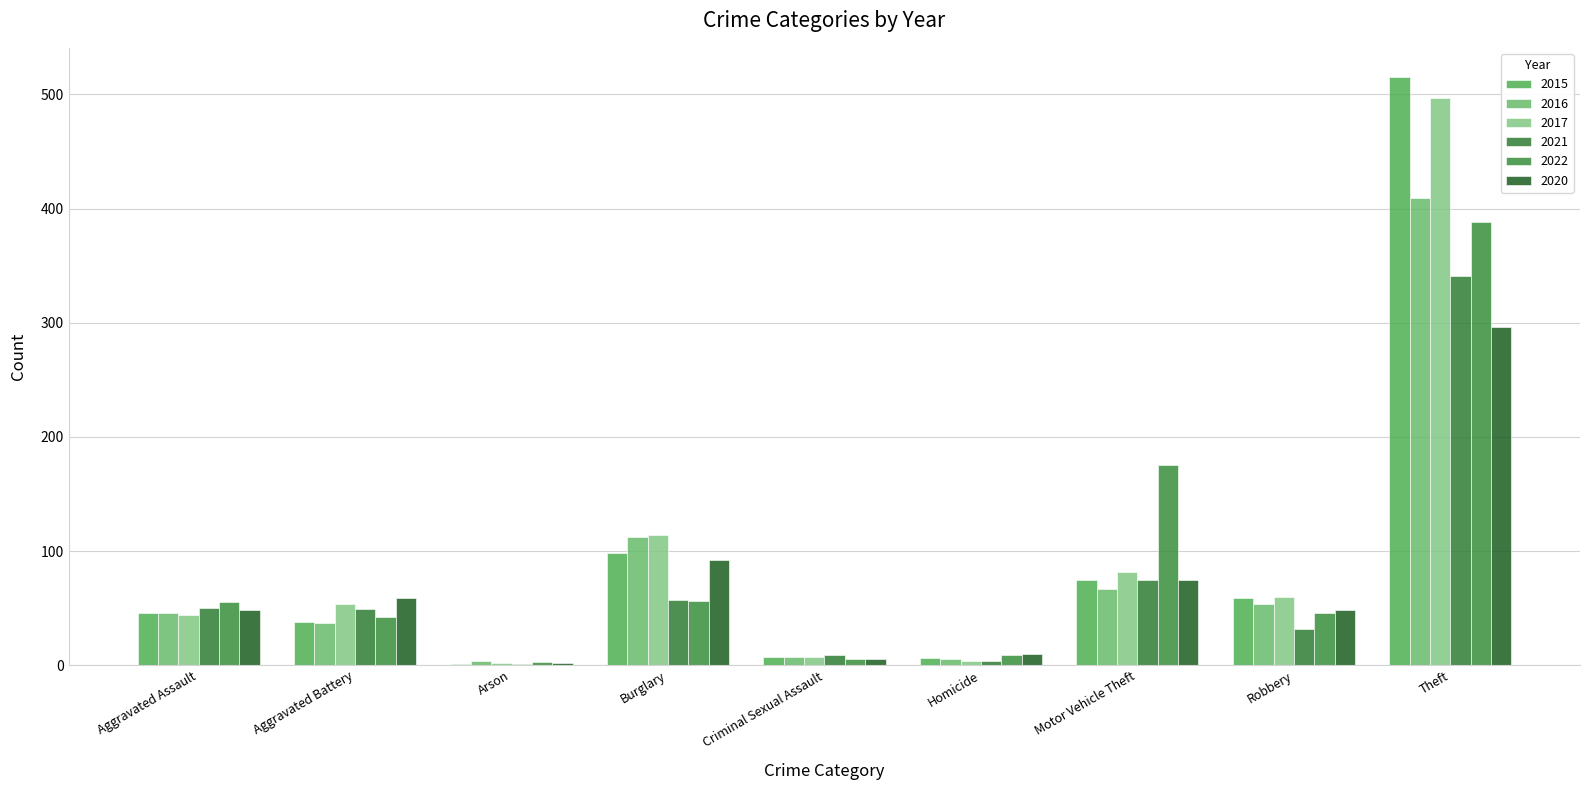

Which category has the highest value across all series?

Theft